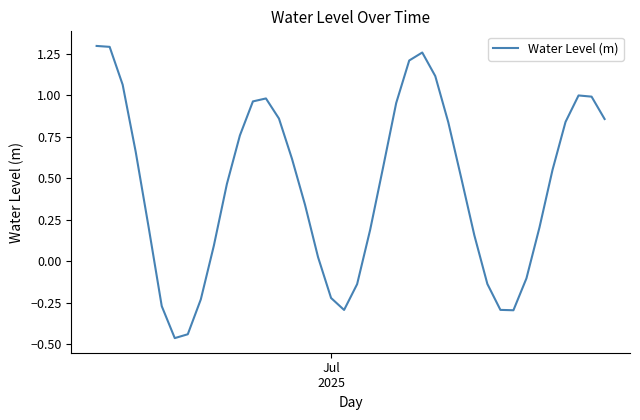

What is the difference between the maximum and minimum values?

1.8